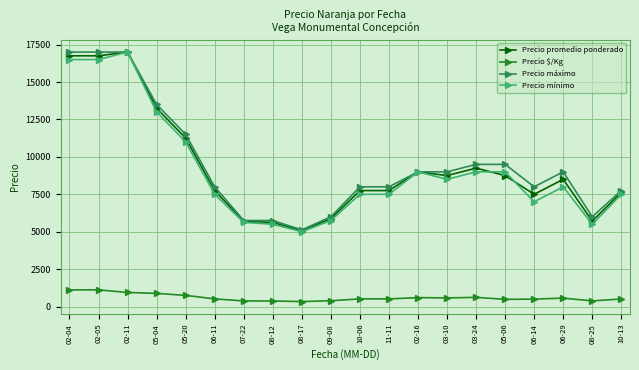

What is the spread (max minus min) of values at 05-06?

9014.0